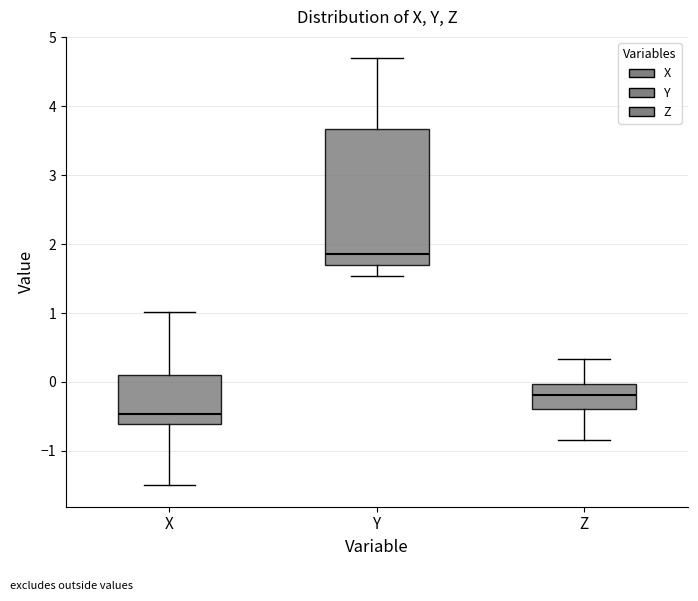

Where is the lower edge of the box for Y on the y-axis? The values are not printed on the chart, so give them approximately, as read against the axis.

1.7